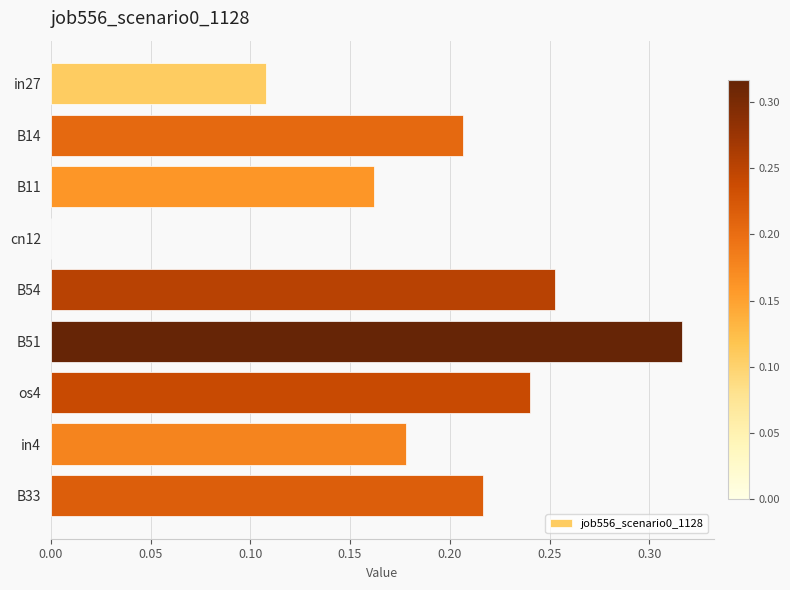

Is it true that the value at in4 is 0.3?

False